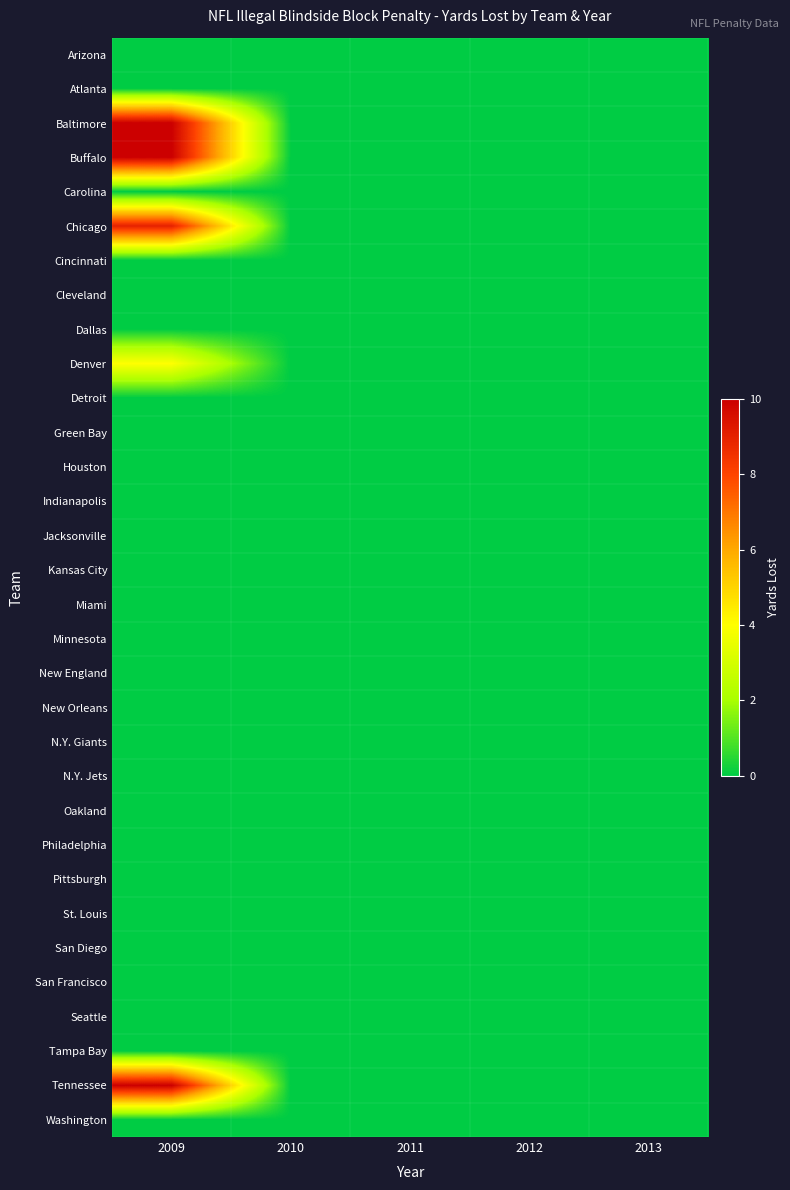

Between 2011 and 2009, which is larger?

2011